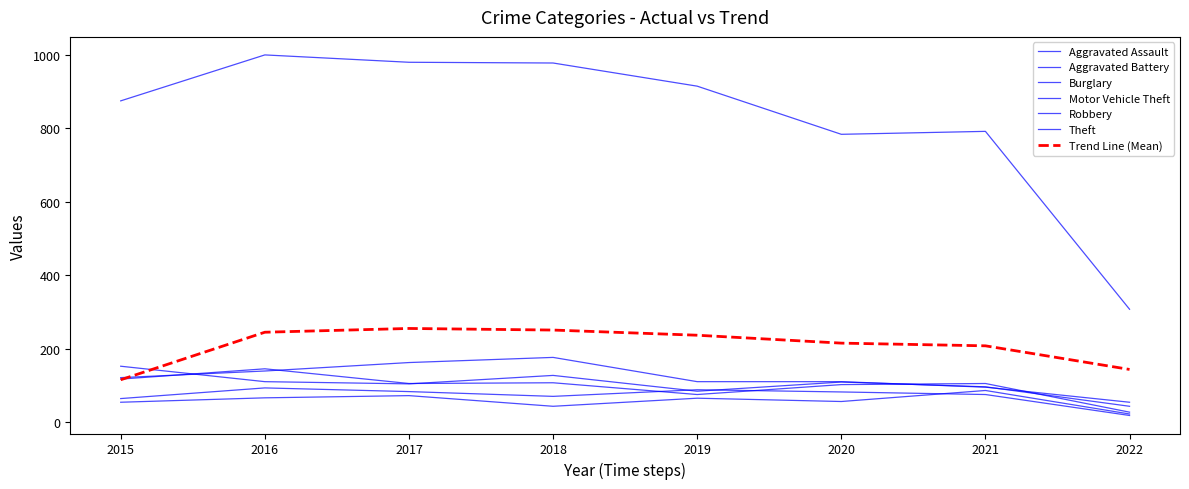

Reading left to right, transcribe all the data shown in this chart.

Aggravated Assault: 54	66	72	43	65	56	86	22
Aggravated Battery: 64	93	83	70	88	82	75	18
Burglary: 121	139	162	176	110	110	95	54
Motor Vehicle Theft: 152	110	104	127	84	109	96	43
Robbery: 117	145	105	107	75	102	105	27
Theft: 874	999	979	977	914	783	791	307